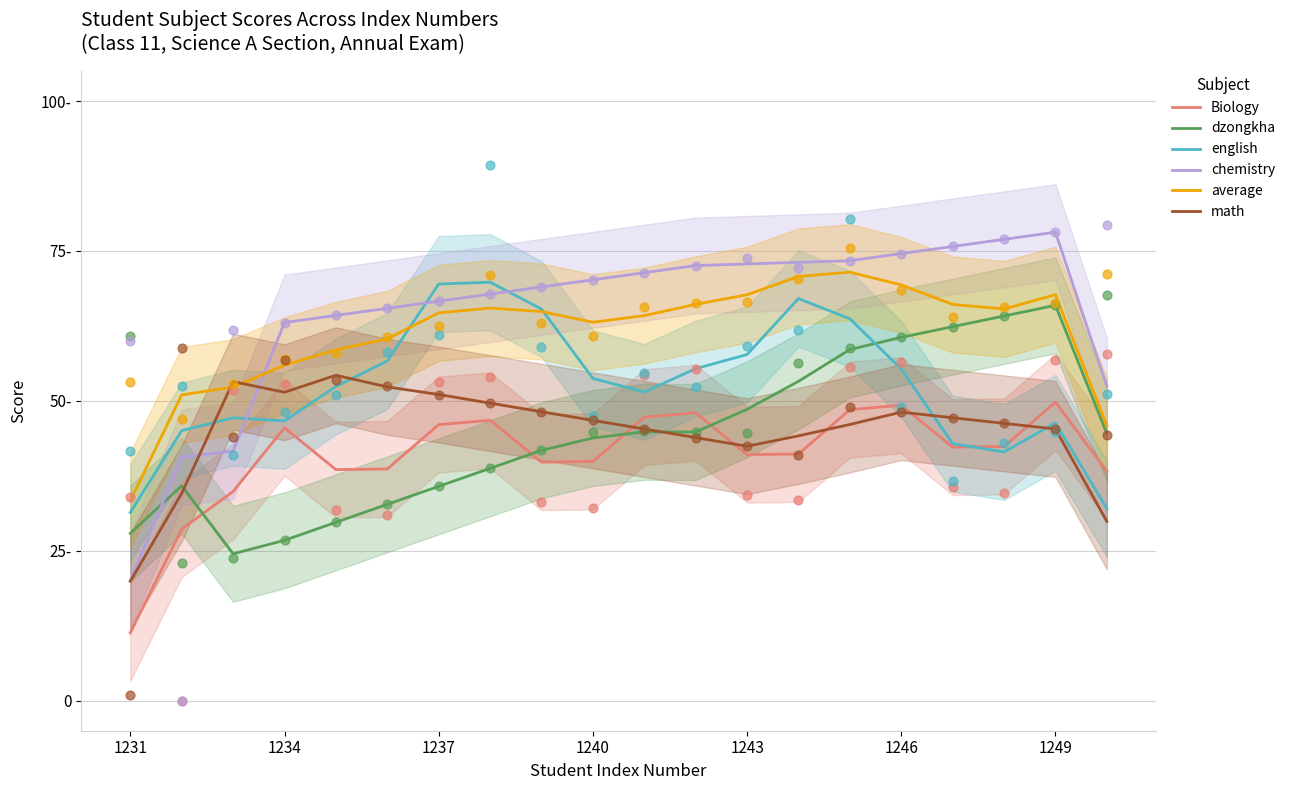

Is the value of english at 16 greater than the value of math at 15?

No